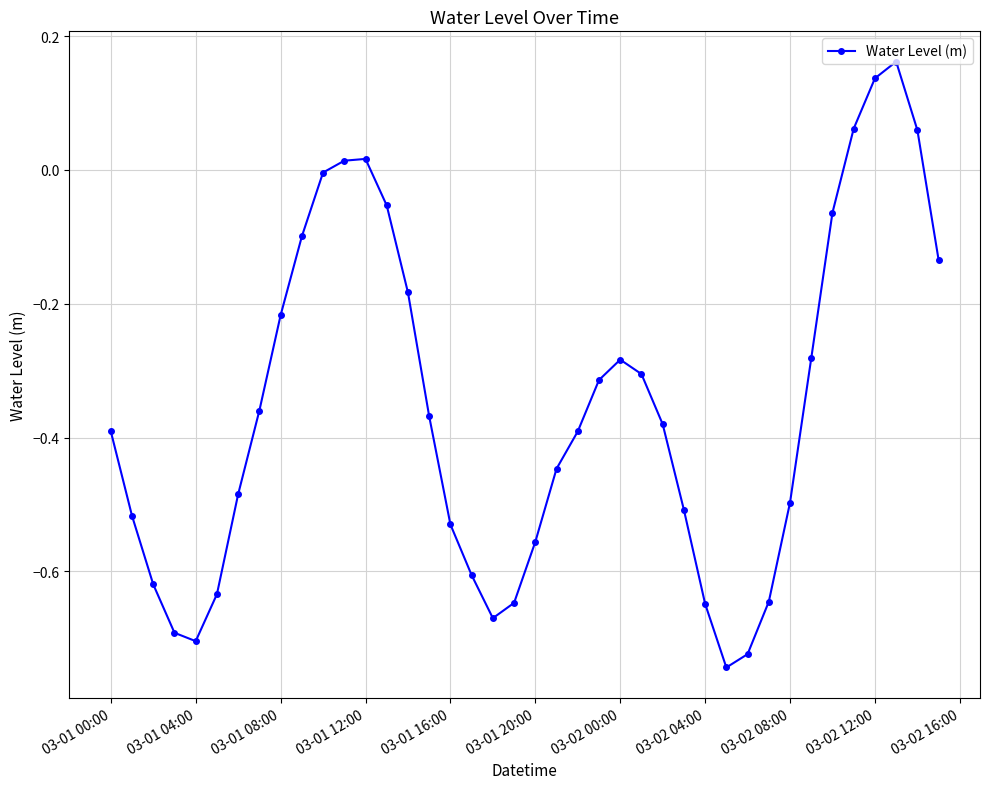

True or false: there are more than 0 points higher than both neighbors.

True